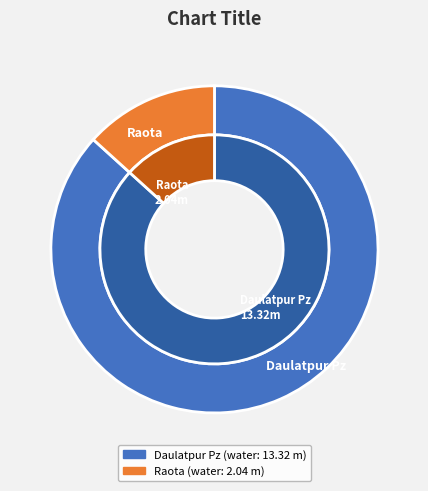

Count the number of slices in the pie.

2